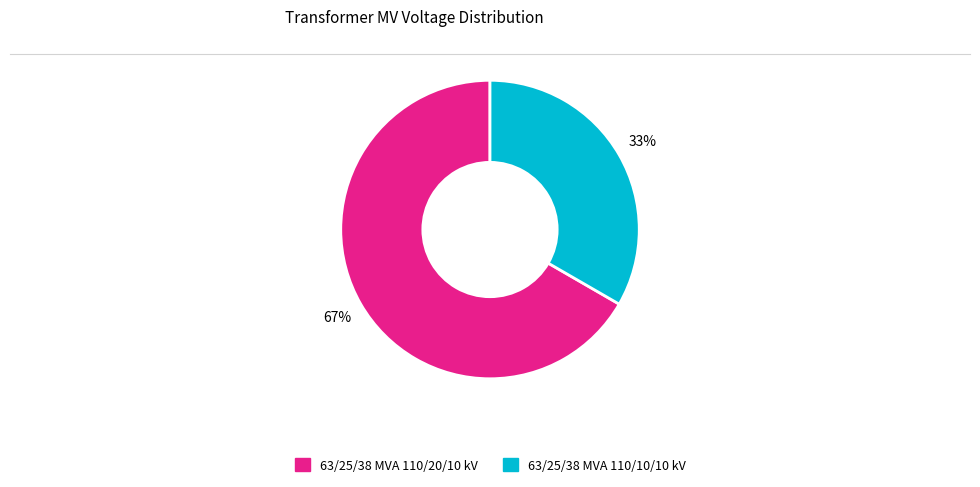

How many segments does this pie chart have?

2